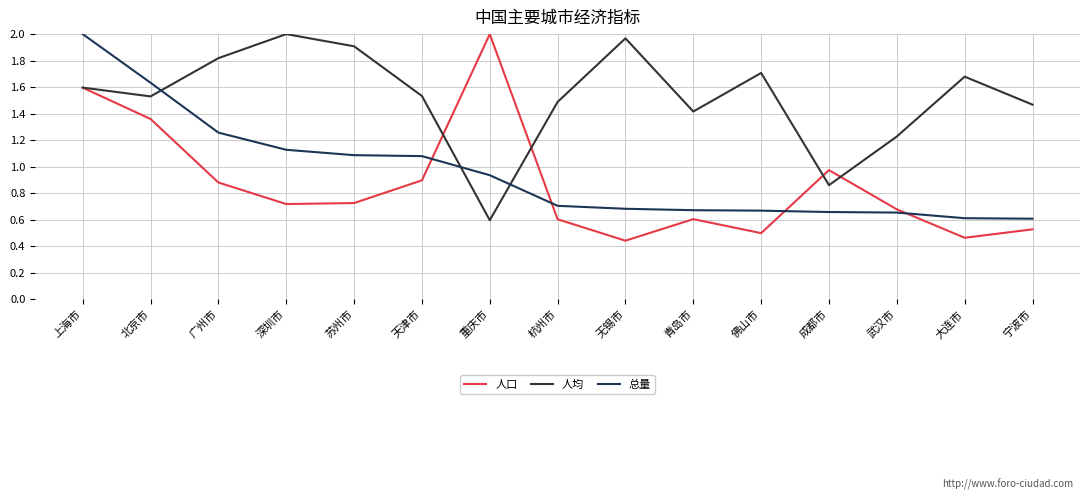

What is the sum of the 人均 values at 无锡市 and 北京市?

3.5